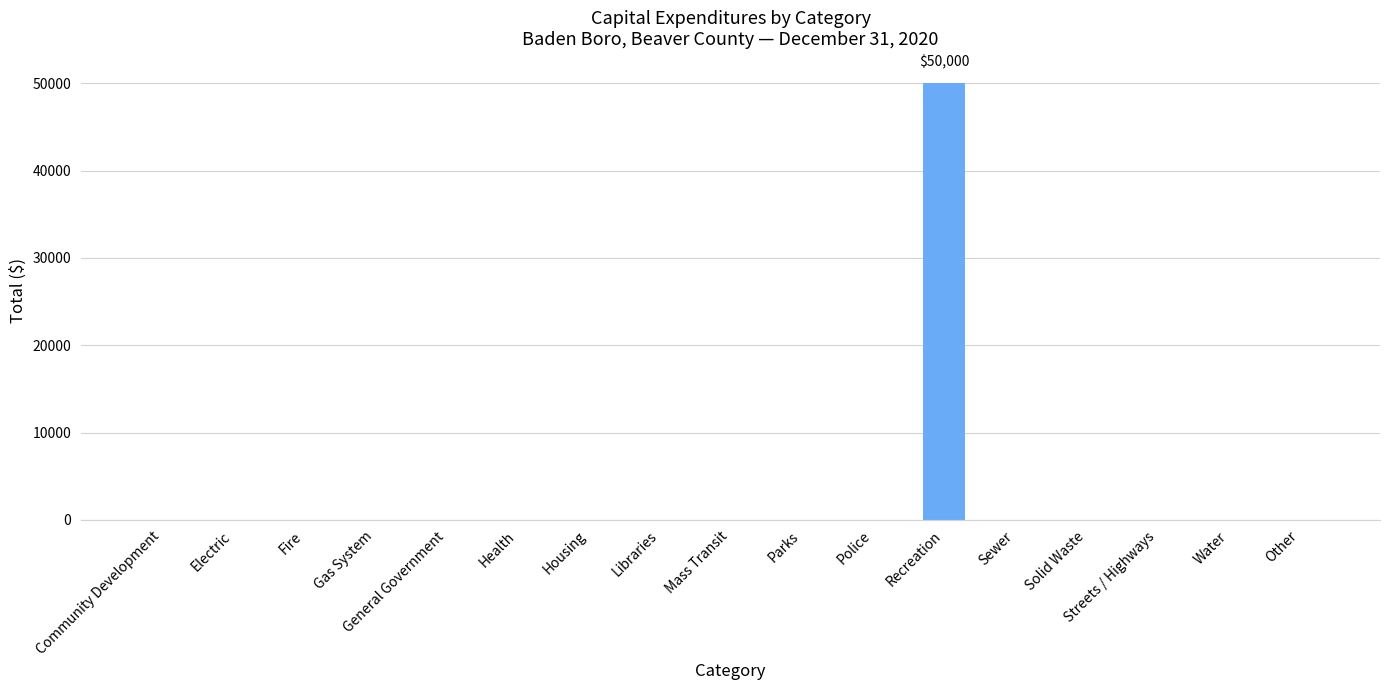

Are the bars grouped side by side (vs. stacked)?

No